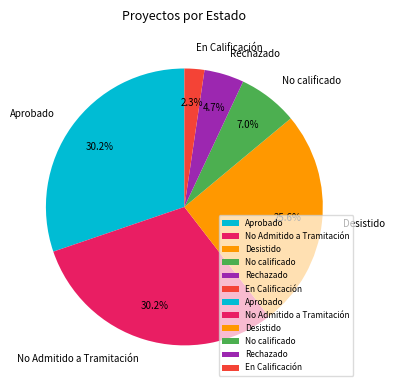

Which category has the smallest portion of the pie?

En Calificación